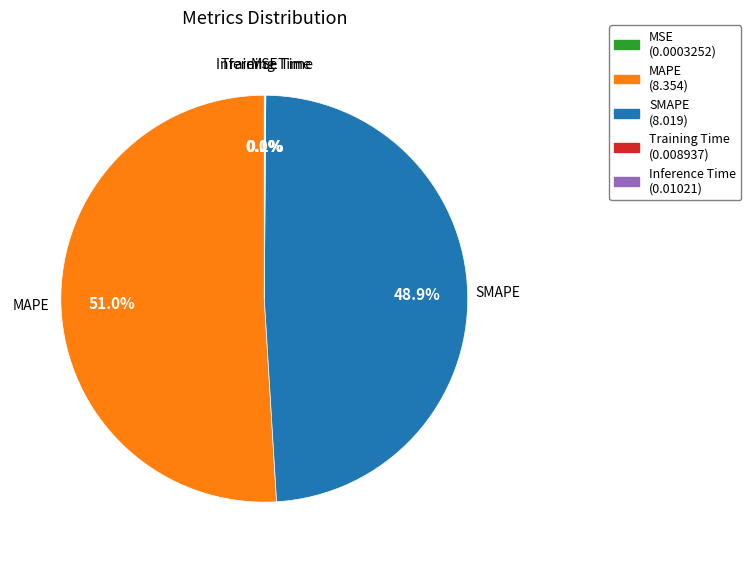

What portion of the pie excludes SMAPE?

51.1%